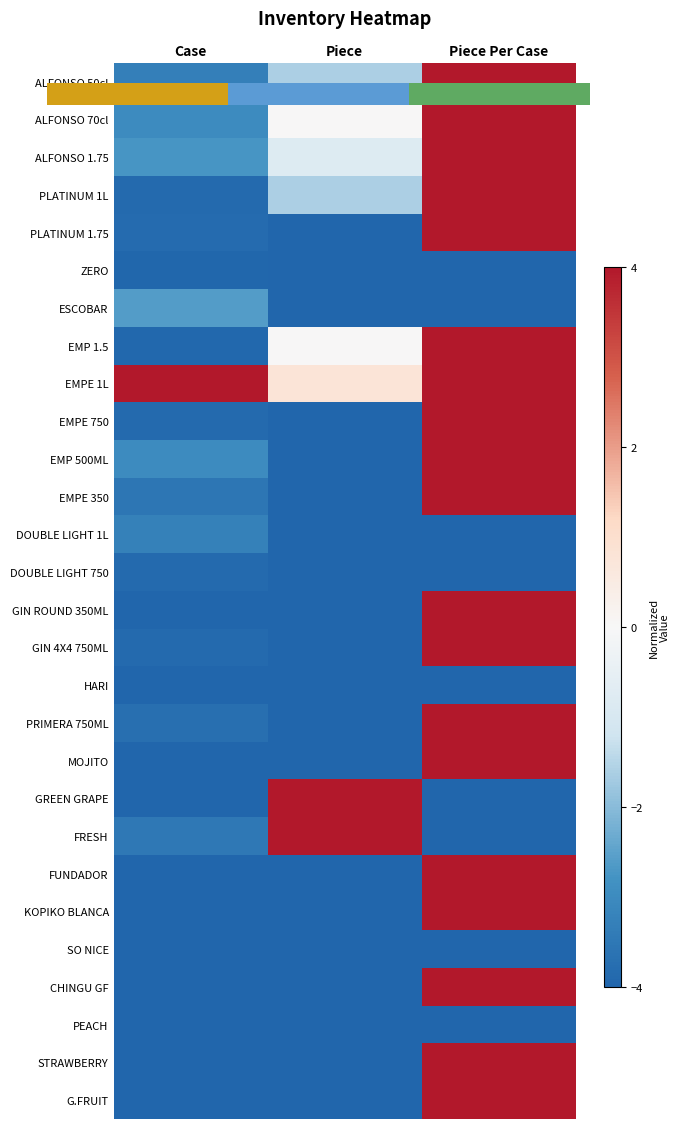

Count the number of categories in the chart.

3